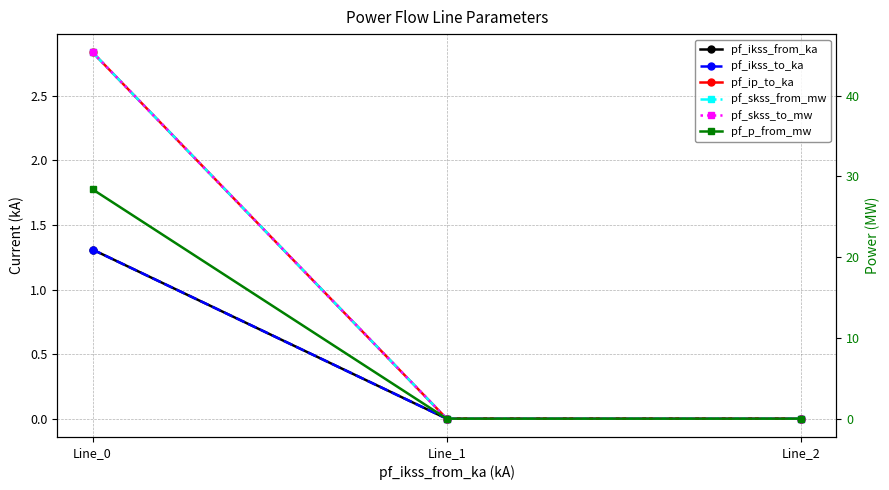

Where is pf_skss_to_mw nearest to the value 22?

Line_1